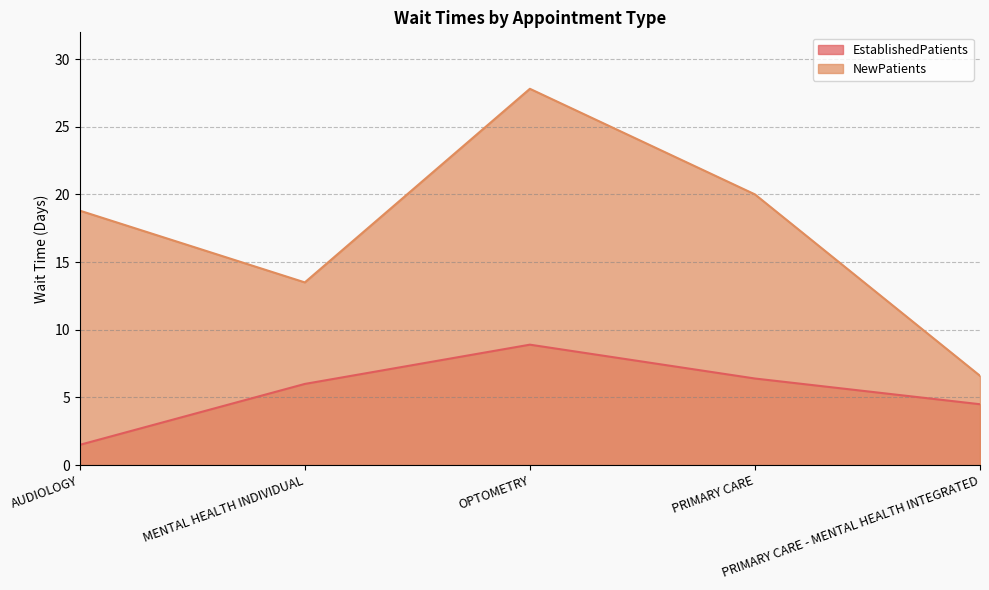

What is the label of the 2nd point from the left?

MENTAL HEALTH INDIVIDUAL